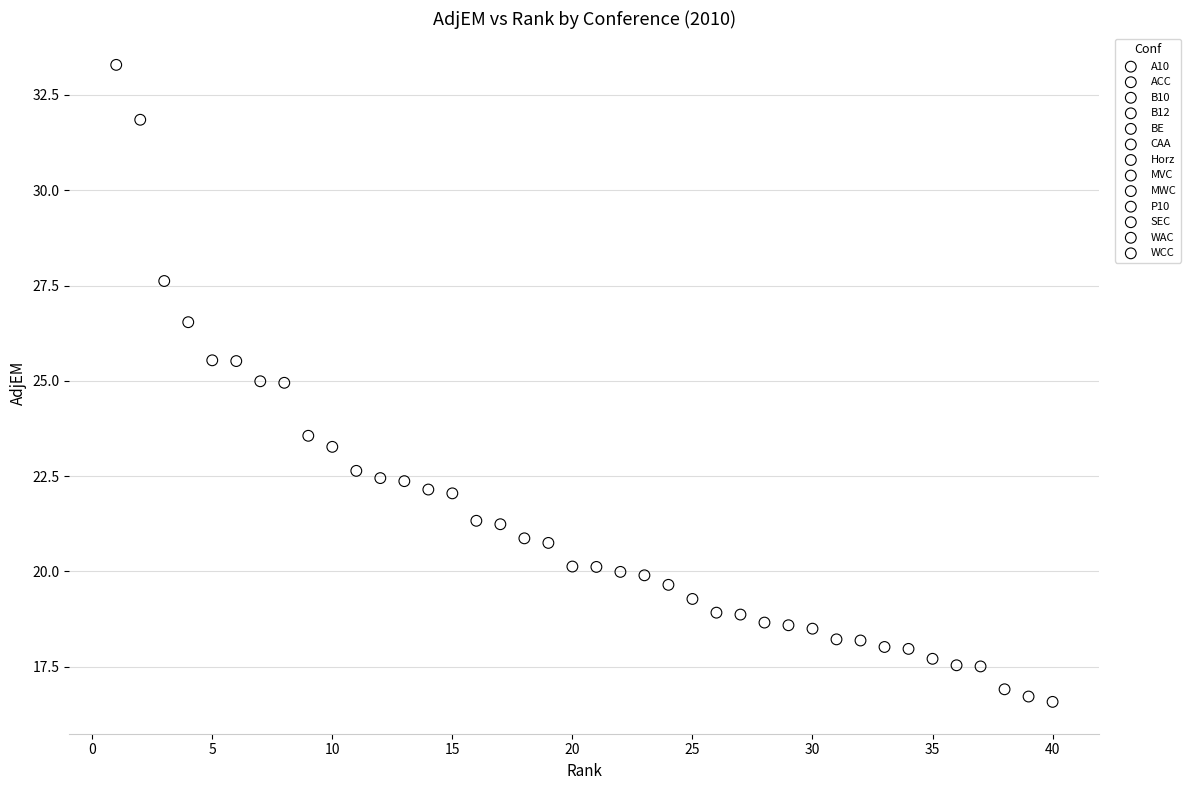

What are all the series names shown in the legend?

A10, ACC, B10, B12, BE, CAA, Horz, MVC, MWC, P10, SEC, WAC, WCC